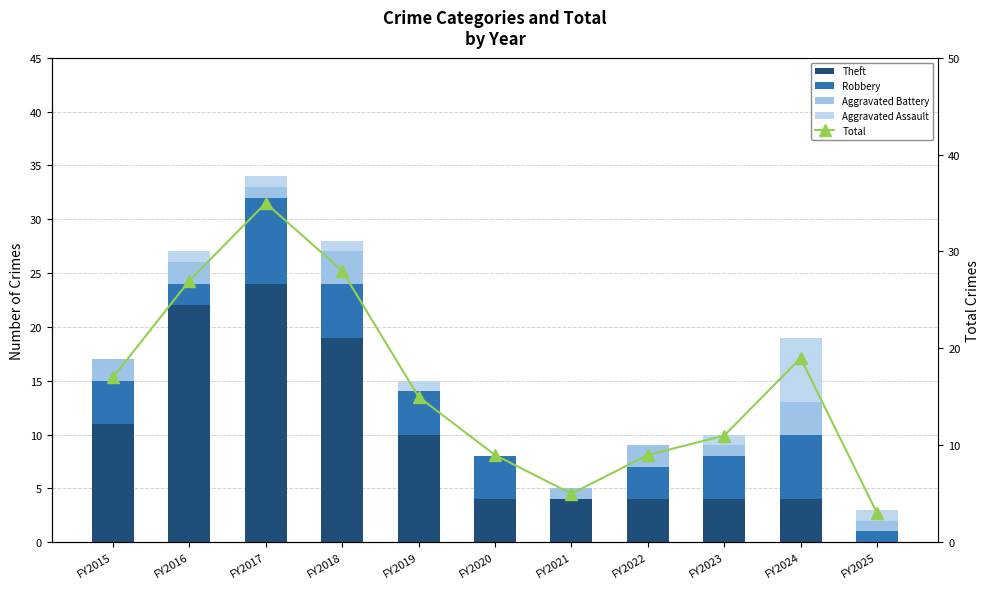

Is the value of Aggravated Assault at FY2015 greater than the value of Total at FY2020?

No